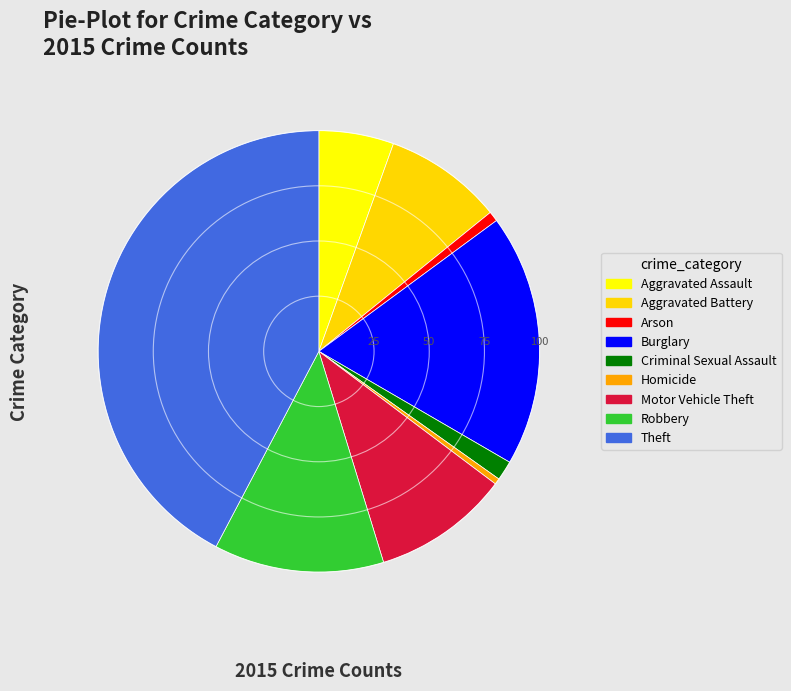

Which slice is the largest?

Theft